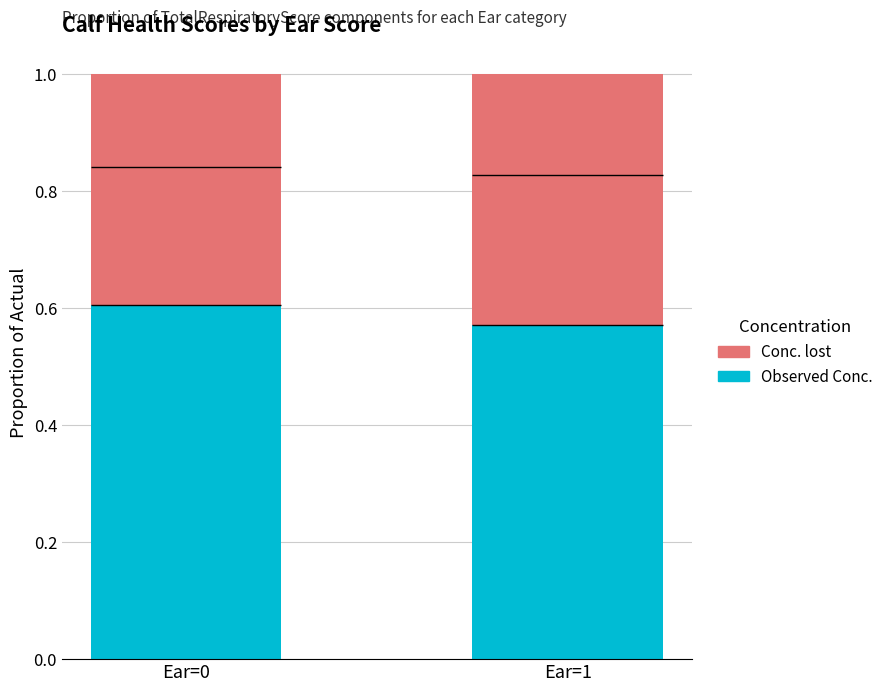

Which series has the largest total across all categories?

Observed Conc.